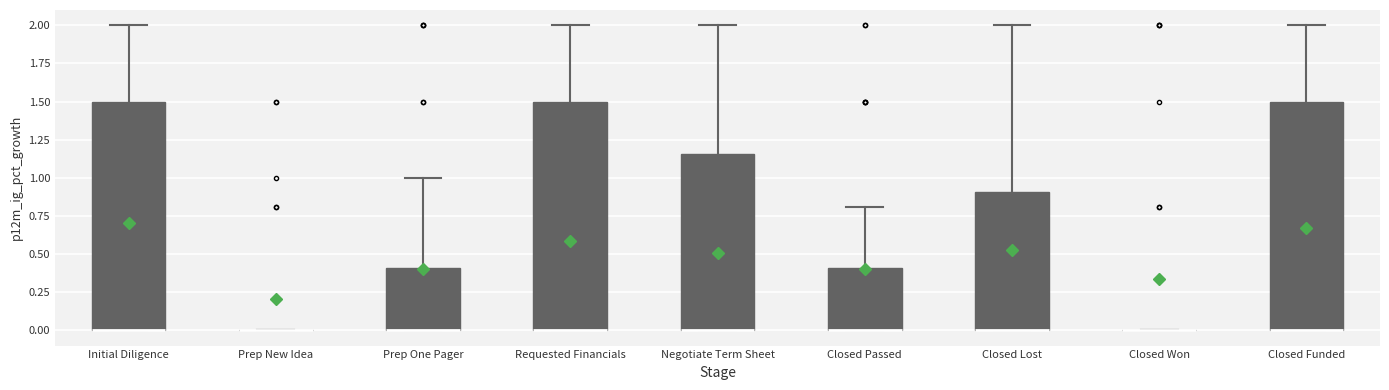

Reading left to right, transcribe this box plot: for each box, give where its median line is, the range the box spans, and where its two whiskers end, as read against the y-axis. The values are not printed on the chart, so give them approximately, as read against the axis.

Initial Diligence: median 0.00 (drawn on the box's lower edge), box 0.00 to 1.50, whiskers 0.00 to 2.00
Prep New Idea: box collapsed to a line at 0.00, whiskers 0.00 to 0.00
Prep One Pager: median 0.00 (drawn on the box's lower edge), box 0.00 to 0.40, whiskers 0.00 to 1.00
Requested Financials: median 0.00 (drawn on the box's lower edge), box 0.00 to 1.50, whiskers 0.00 to 2.00
Negotiate Term Sheet: median 0.00 (drawn on the box's lower edge), box 0.00 to 1.15, whiskers 0.00 to 2.00
Closed Passed: median 0.00 (drawn on the box's lower edge), box 0.00 to 0.40, whiskers 0.00 to 0.80
Closed Lost: median 0.00 (drawn on the box's lower edge), box 0.00 to 0.90, whiskers 0.00 to 2.00
Closed Won: box collapsed to a line at 0.00, whiskers 0.00 to 0.00
Closed Funded: median 0.00 (drawn on the box's lower edge), box 0.00 to 1.50, whiskers 0.00 to 2.00